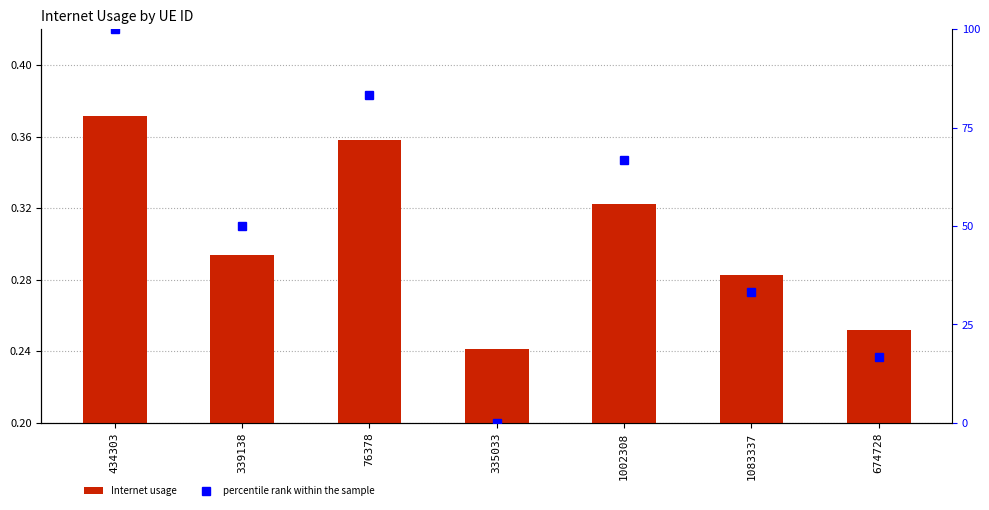

What is the total value across all series at 1002308?

67.0